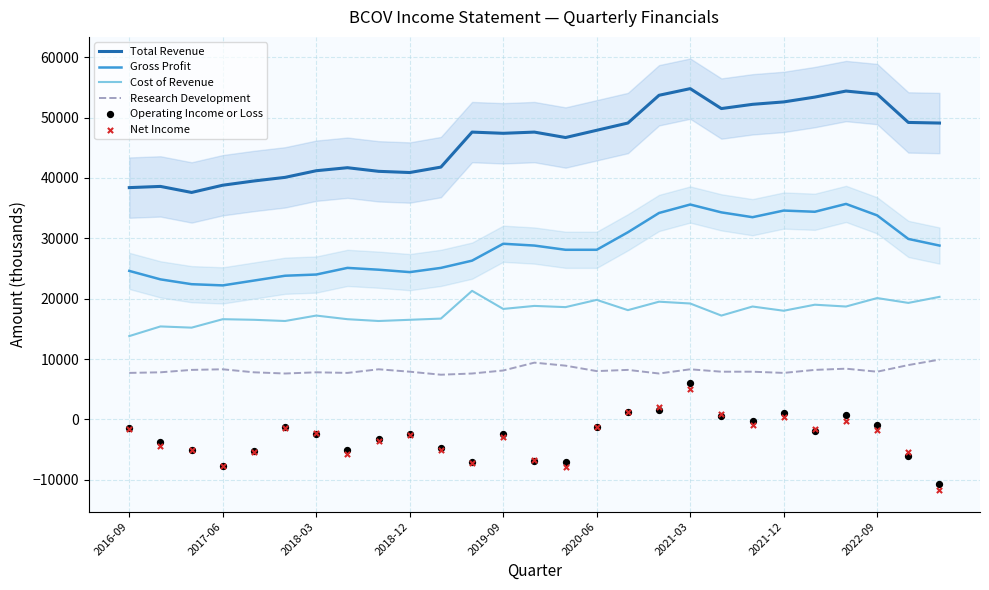

Which series has the widest spread of Y values?

Total Revenue